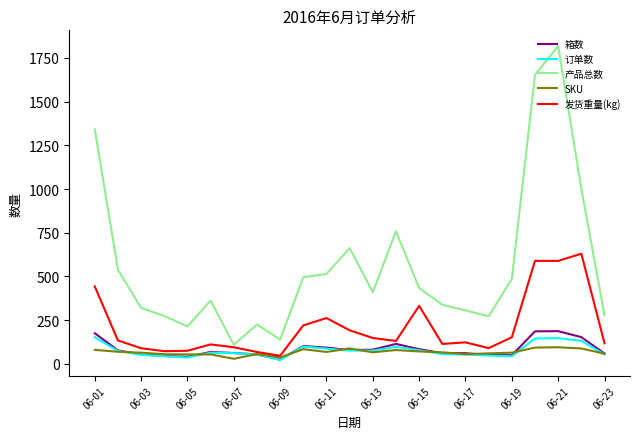

Which series has the largest total across all categories?

产品总数